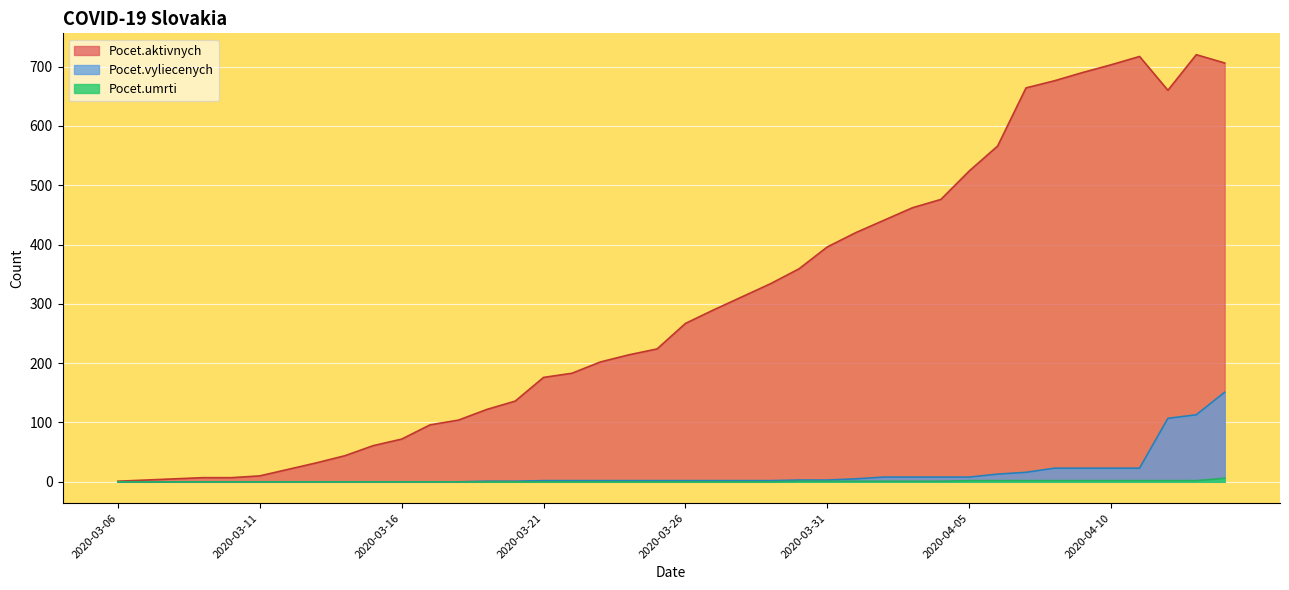

True or false: Pocet.umrti and Pocet.aktivnych cross at least once.

False